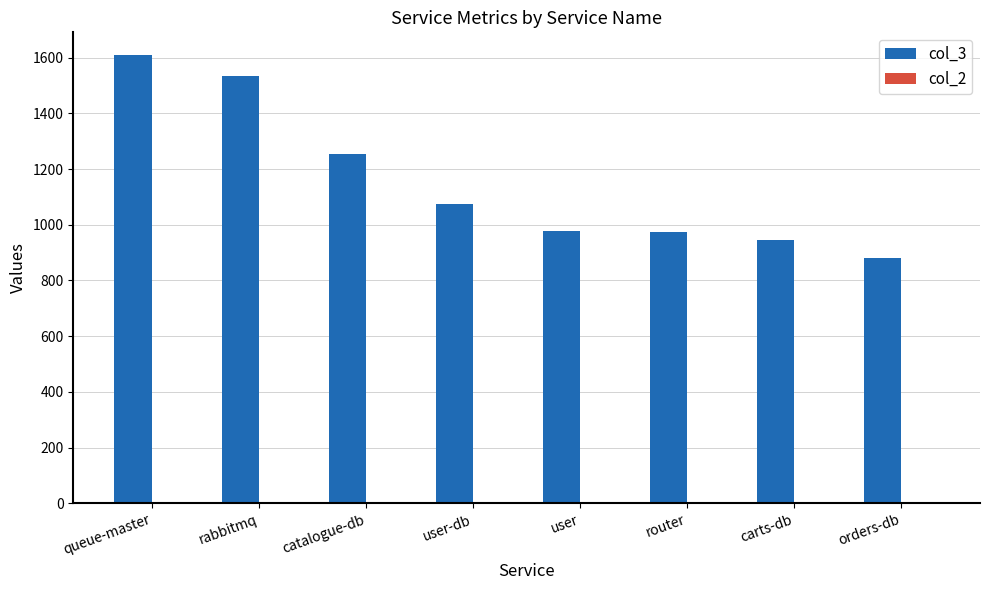

True or false: col_3 has a value of 1731 at user.

False